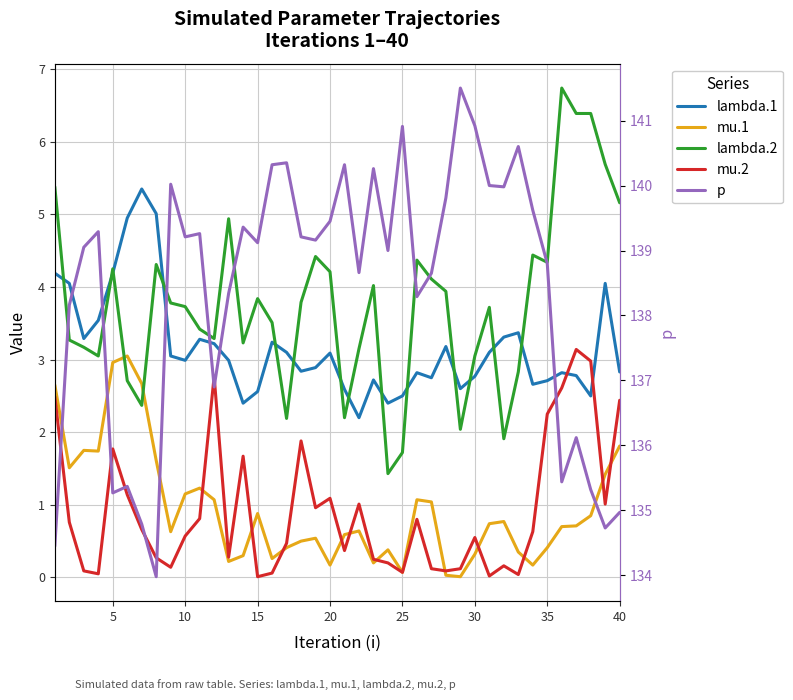

What is the total value across all series at 5?

148.4